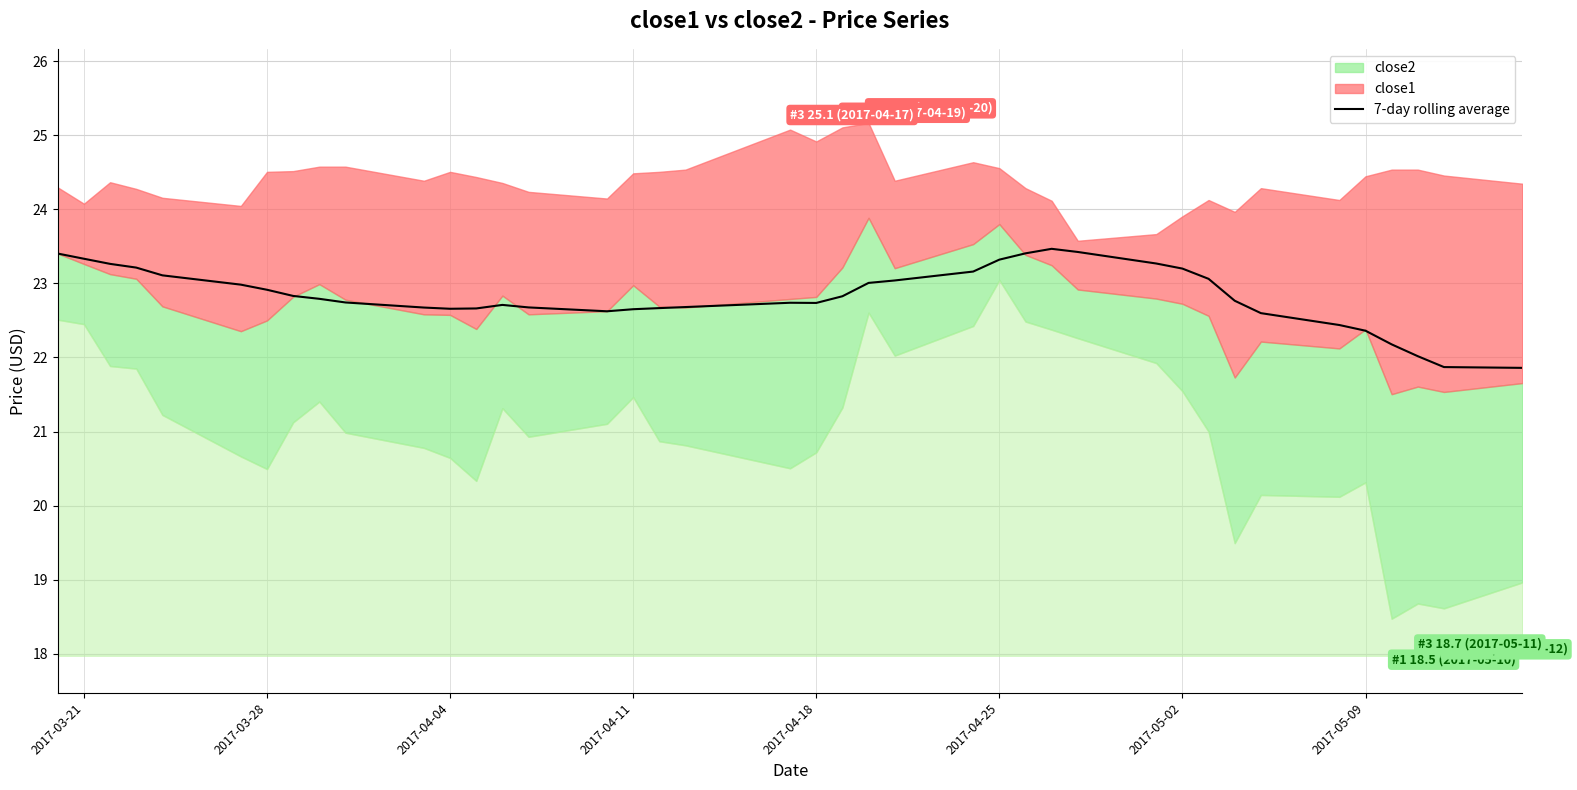

What is the maximum value for 7-day rolling average?

23.5